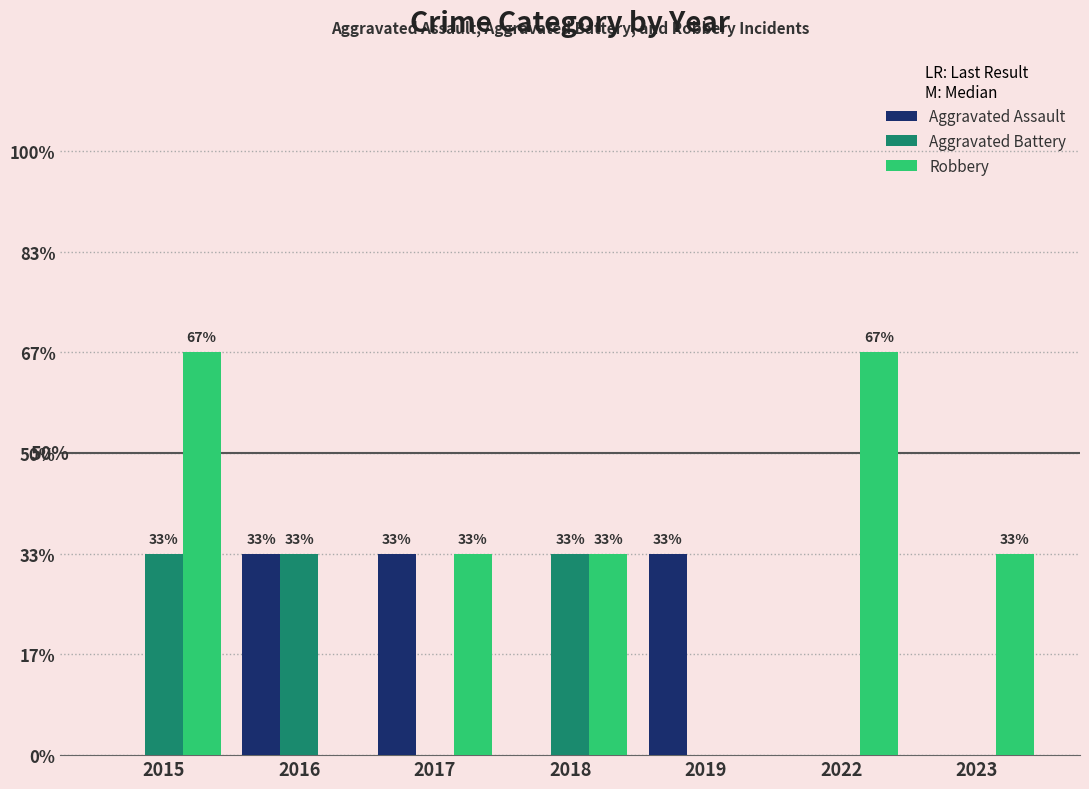

True or false: Aggravated Battery has a value of 0 at 2019.

True